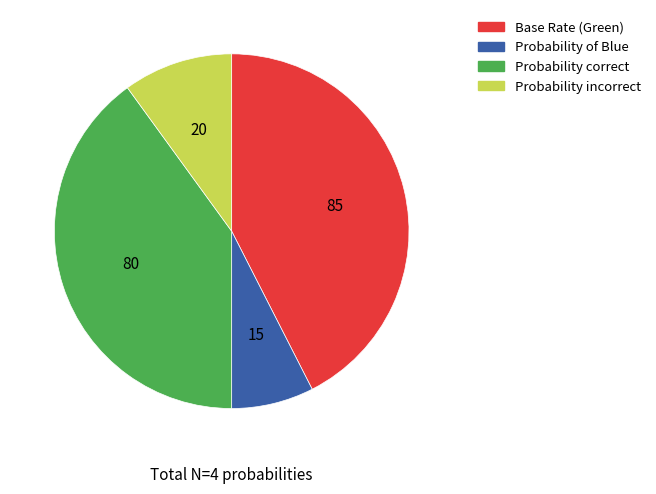

The Probability incorrect slice represents 10% of the pie. True or false?

True